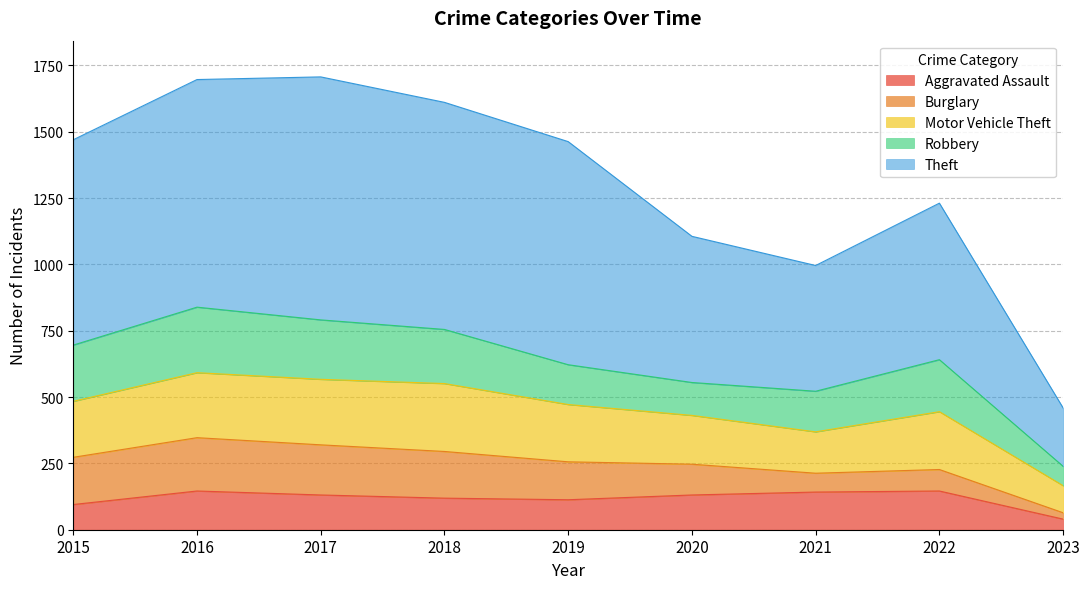

What is the total value across all series at 2023?

459